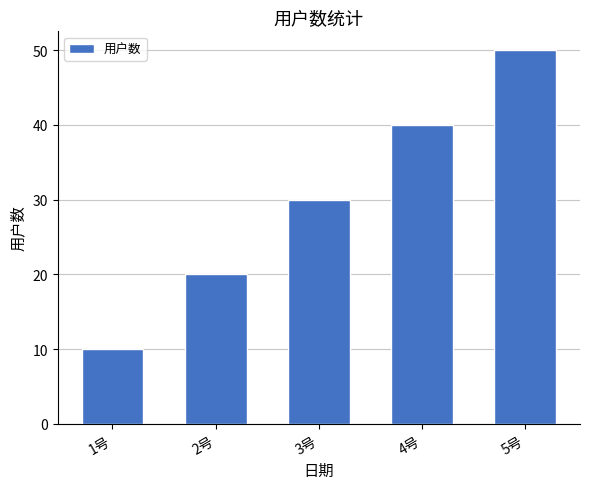

Reading right to left, what are all the values shown in this chart?

5号=50	4号=40	3号=30	2号=20	1号=10